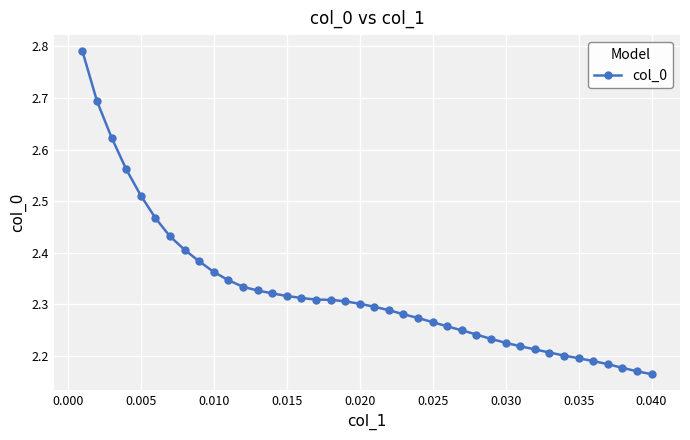

How many values are between 2 and 3?

40